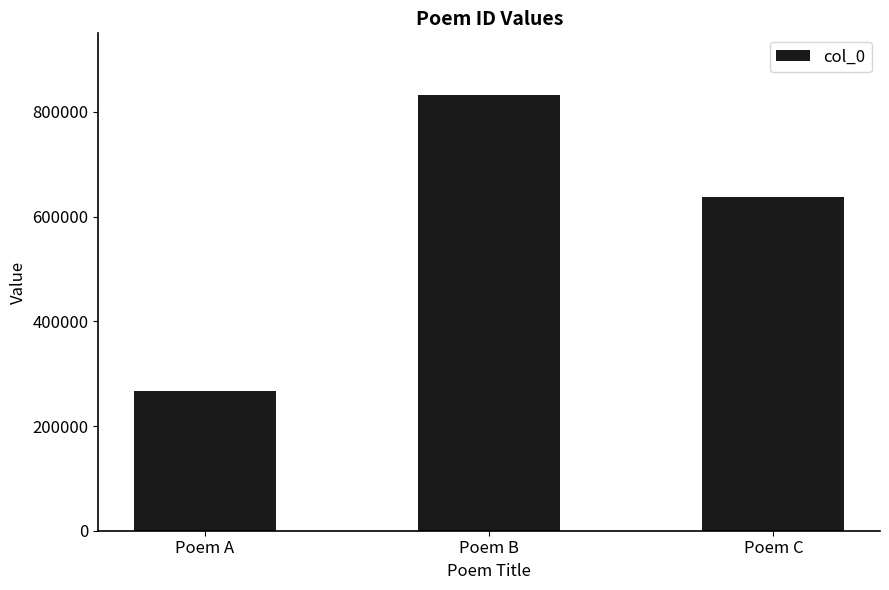

Between Poem C and Poem B, which is larger?

Poem B